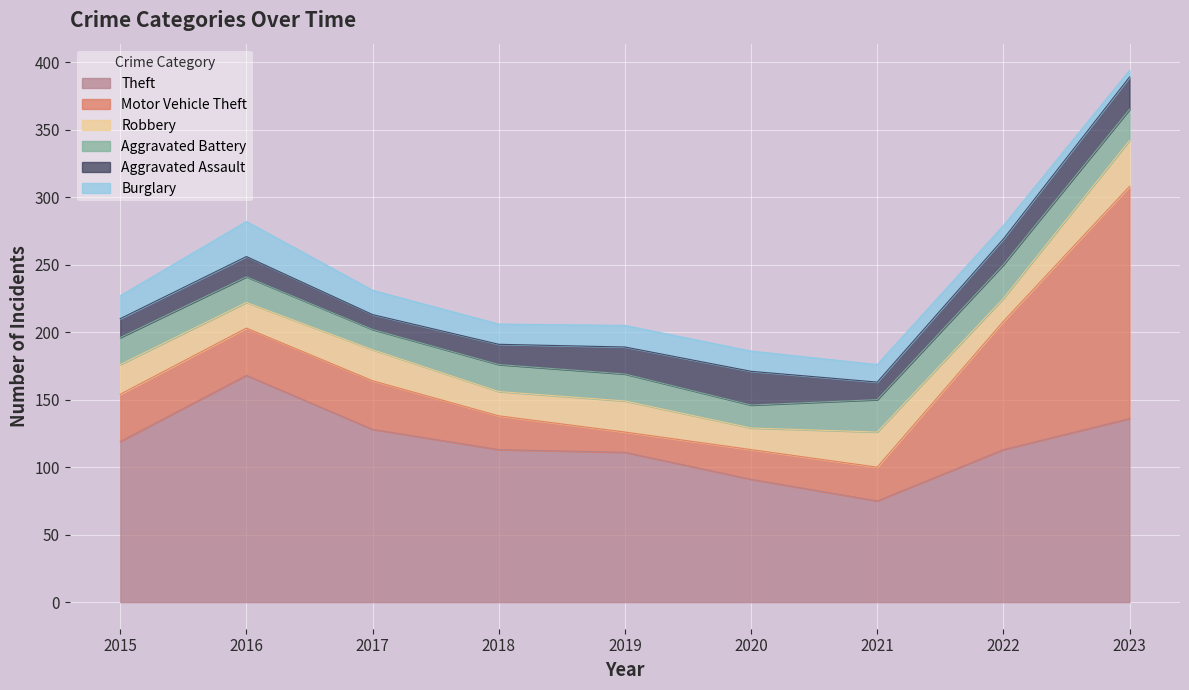

Reading right to left, extract all data points from this chart.

Theft: 136	113	75	91	111	113	128	168	119
Motor Vehicle Theft: 172	95	25	22	15	25	36	35	35
Robbery: 34	17	26	16	23	18	23	19	22
Aggravated Battery: 23	25	24	17	20	20	15	19	20
Aggravated Assault: 24	19	13	25	20	15	11	15	14
Burglary: 5	10	13	15	16	15	18	26	17